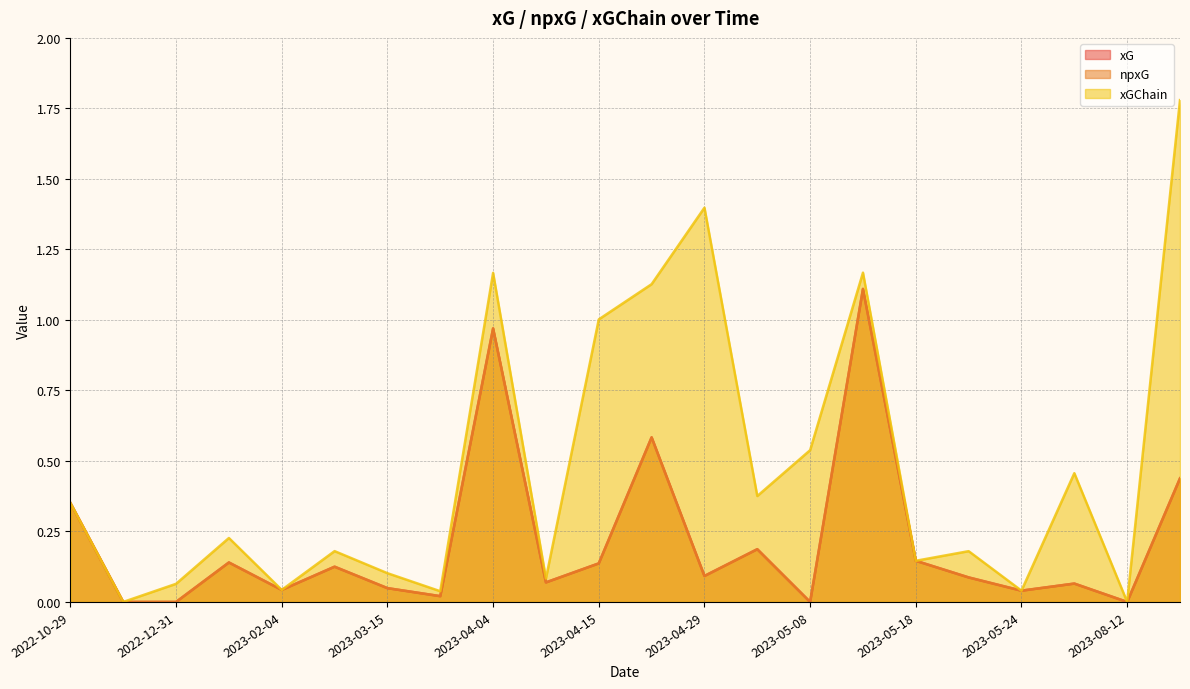

Reading right to left, list all the values displayed in this chart.

xG: 2022-10-29=0.4	2022-11-13=0.0	2022-12-31=0.0	2023-01-03=0.1	2023-02-04=0.0	2023-03-04=0.1	2023-03-15=0.0	2023-04-01=0.0	2023-04-04=1.0	2023-04-08=0.1	2023-04-15=0.1	2023-04-26=0.6	2023-04-29=0.1	2023-05-04=0.2	2023-05-08=0.0	2023-05-14=1.1	2023-05-18=0.1	2023-05-21=0.1	2023-05-24=0.0	2023-05-28=0.1	2023-08-12=0.0	2023-08-19=0.4
npxG: 2022-10-29=0.4	2022-11-13=0.0	2022-12-31=0.0	2023-01-03=0.1	2023-02-04=0.0	2023-03-04=0.1	2023-03-15=0.0	2023-04-01=0.0	2023-04-04=1.0	2023-04-08=0.1	2023-04-15=0.1	2023-04-26=0.6	2023-04-29=0.1	2023-05-04=0.2	2023-05-08=0.0	2023-05-14=1.1	2023-05-18=0.1	2023-05-21=0.1	2023-05-24=0.0	2023-05-28=0.1	2023-08-12=0.0	2023-08-19=0.4
xGChain: 2022-10-29=0.4	2022-11-13=0.0	2022-12-31=0.1	2023-01-03=0.2	2023-02-04=0.0	2023-03-04=0.2	2023-03-15=0.1	2023-04-01=0.0	2023-04-04=1.2	2023-04-08=0.1	2023-04-15=1.0	2023-04-26=1.1	2023-04-29=1.4	2023-05-04=0.4	2023-05-08=0.5	2023-05-14=1.2	2023-05-18=0.1	2023-05-21=0.2	2023-05-24=0.0	2023-05-28=0.5	2023-08-12=0.0	2023-08-19=1.8